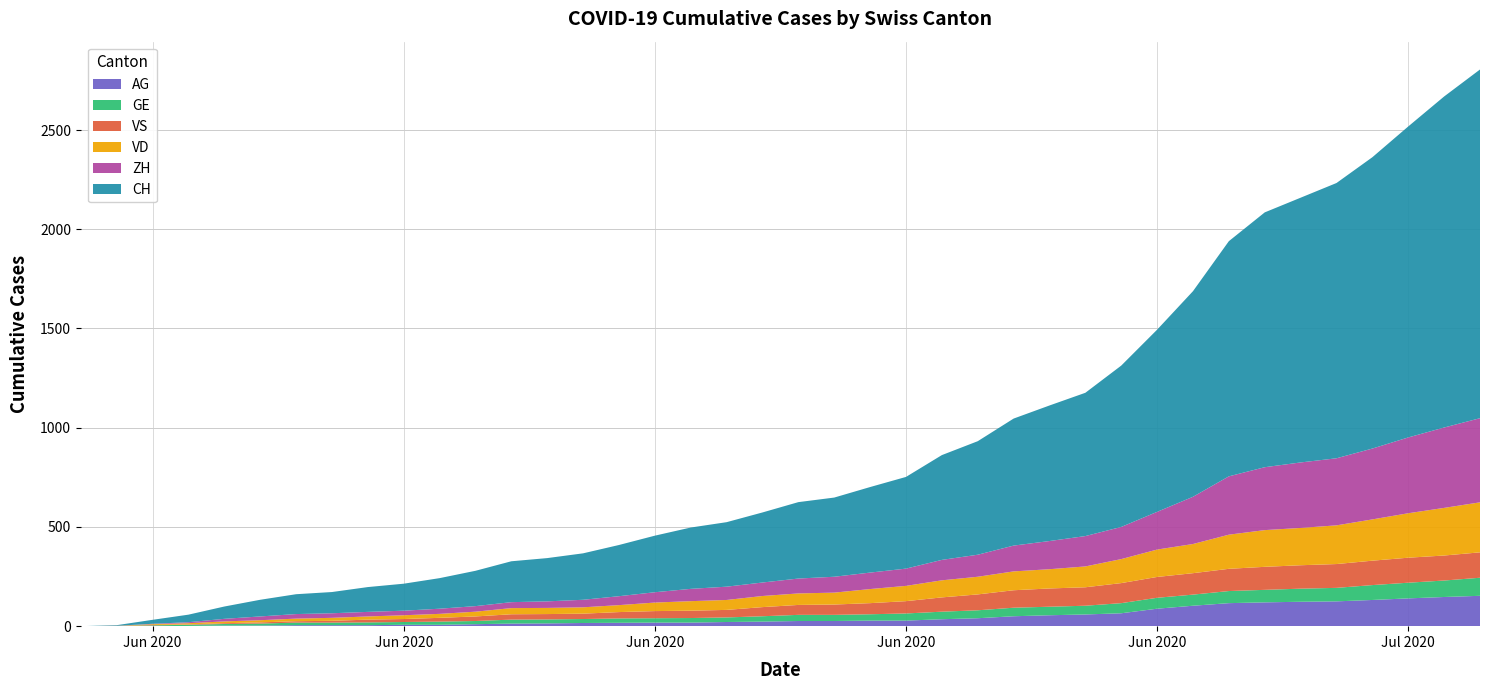

Reading right to left, what are all the values shown in this chart?

CH: 1757	1668	1567	1468	1387	1334	1284	1185	1036	918	813	722	683	640	572	528	462	431	399	385	353	325	309	285	258	234	218	206	178	154	136	125	107	100	84	62	38	20	3	0
ZH: 424	405	382	357	338	330	317	294	238	190	162	153	142	130	111	103	87	83	80	75	68	67	62	52	45	38	33	30	28	26	23	23	23	23	19	13	5	2	0	0
VD: 252	240	224	208	195	188	185	172	147	138	121	105	97	95	89	86	77	71	60	58	56	50	48	43	35	32	31	31	24	20	19	16	15	13	11	9	6	4	0	0
GE: 91	83	79	75	68	66	63	61	56	55	51	44	43	43	40	38	36	32	31	31	27	23	23	22	22	20	20	20	16	16	14	14	13	13	10	8	6	4	1	0
VS: 128	126	126	123	120	118	116	112	108	105	101	93	92	88	80	72	62	56	52	50	46	38	37	36	32	27	27	27	23	19	15	14	9	7	6	4	2	2	1	0
AG: 153	147	140	132	125	123	120	116	103	88	65	59	55	50	40	35	28	28	26	26	23	21	18	18	17	16	14	13	10	7	7	5	5	5	3	3	1	0	0	0